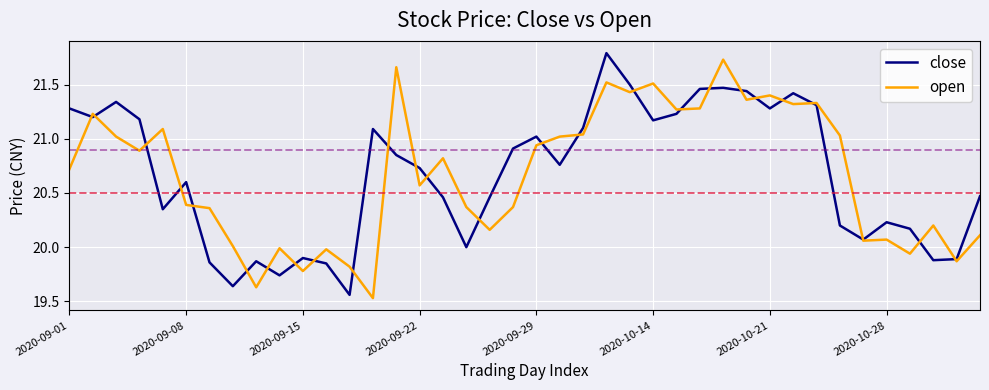

What is the highest value of the close series?

21.8